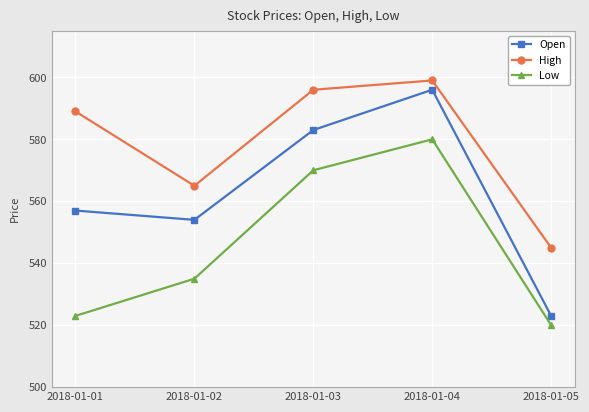

What is the difference between the maximum and second lowest values in the High series?

34